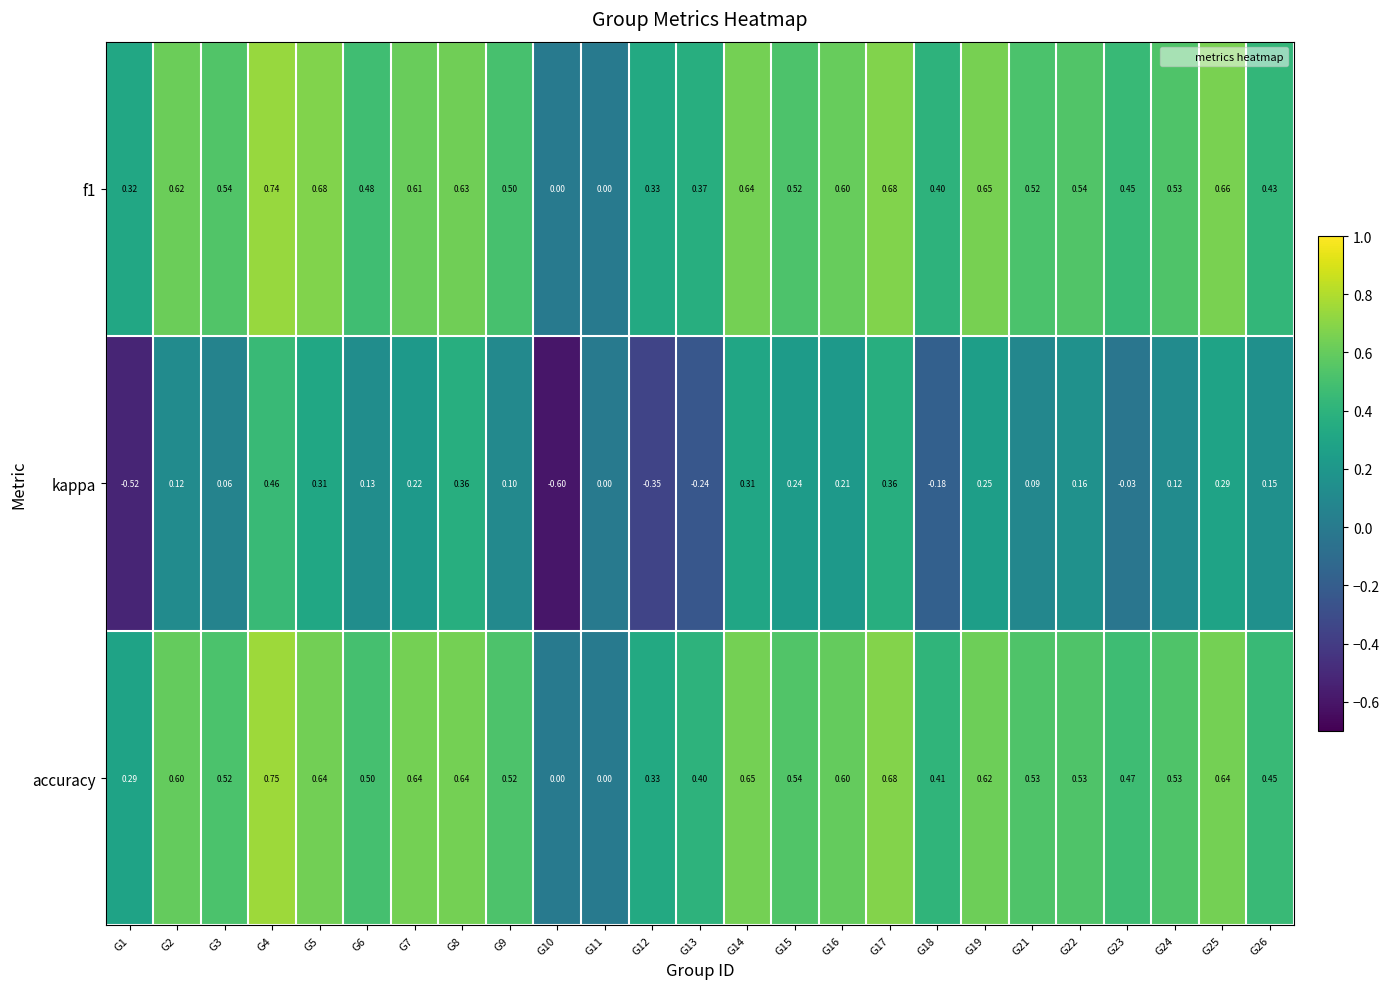

Which series has the largest total across all categories?

accuracy